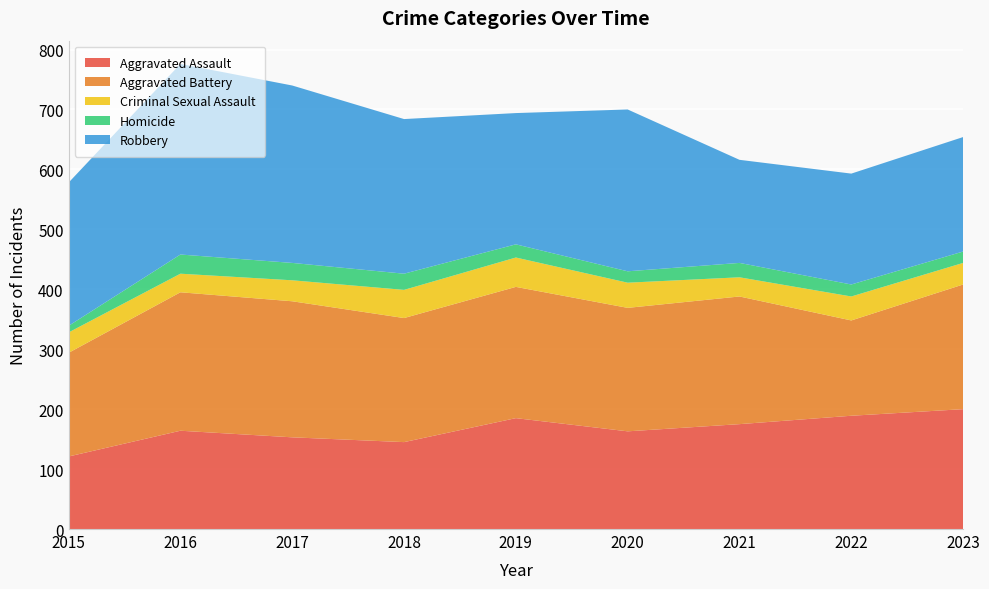

Reading left to right, transcribe all the data shown in this chart.

Aggravated Assault: 121	164	153	145	185	163	175	189	200
Aggravated Battery: 173	231	227	207	219	206	213	159	208
Criminal Sexual Assault: 34	31	35	47	49	42	32	40	36
Homicide: 11	32	29	27	22	19	24	20	19
Robbery: 239	318	296	258	219	270	172	185	191